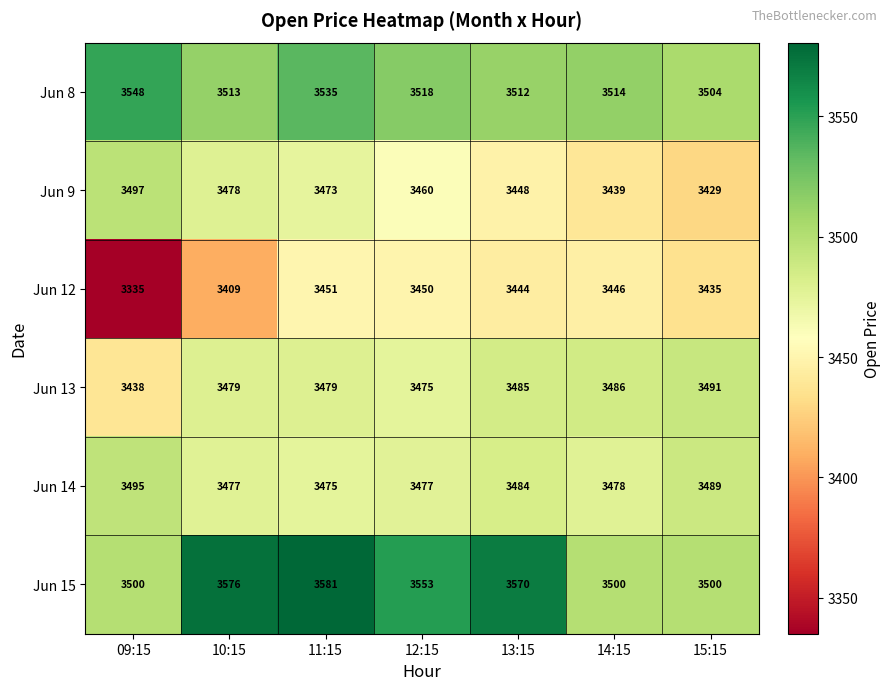

Between 10:15 and 13:15, which series saw the biggest shift?

Jun 12